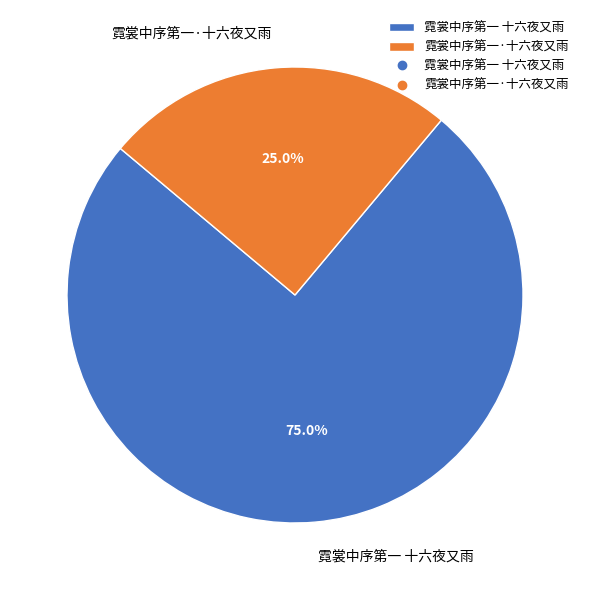

Is there a majority slice in this chart?

Yes